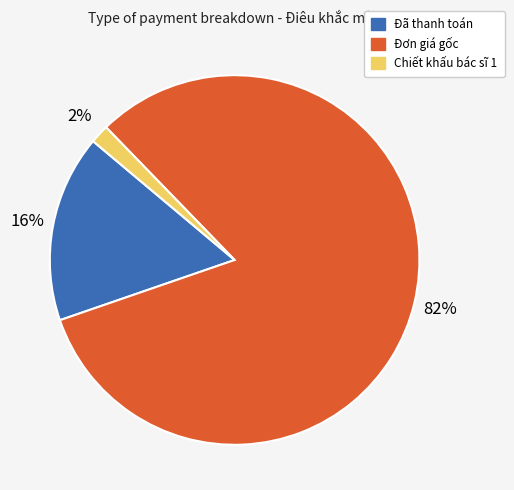

Is it true that Chiết khấu bác sĩ 1 is 2% of the pie?

True